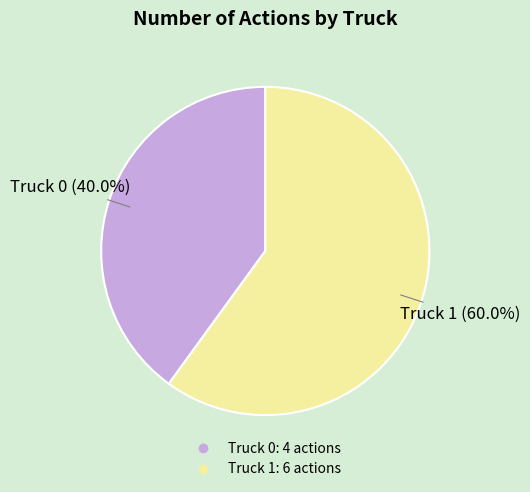

Between Truck 1 and Truck 0, which is larger?

Truck 1